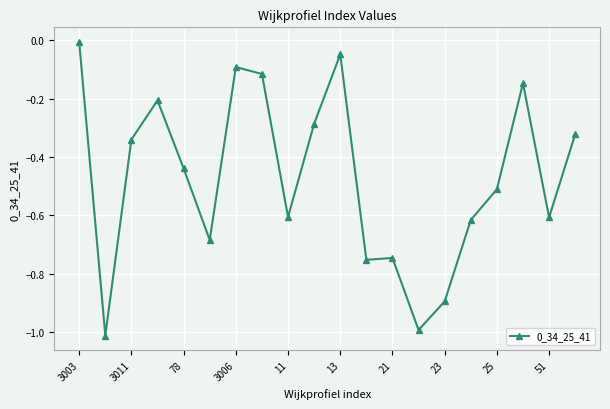

What is the difference between the maximum and minimum values?

1.0